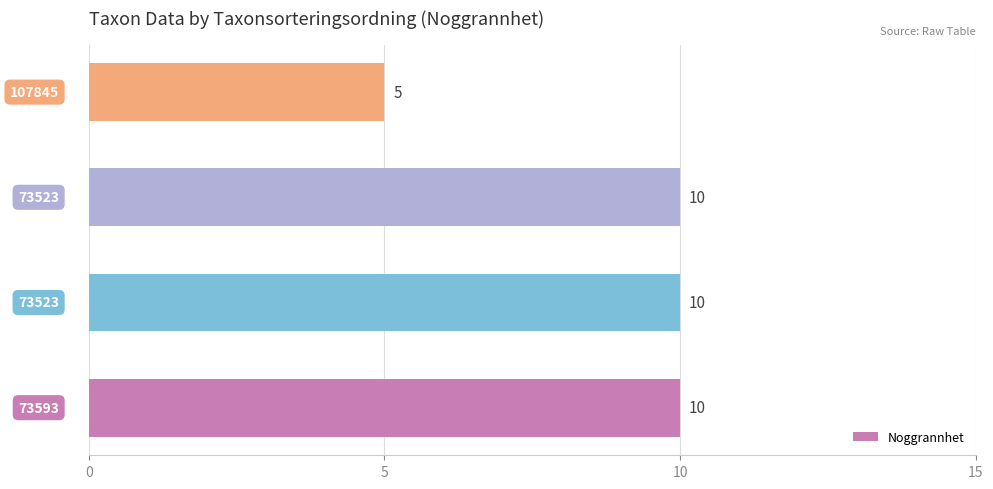

What is the average value?

9